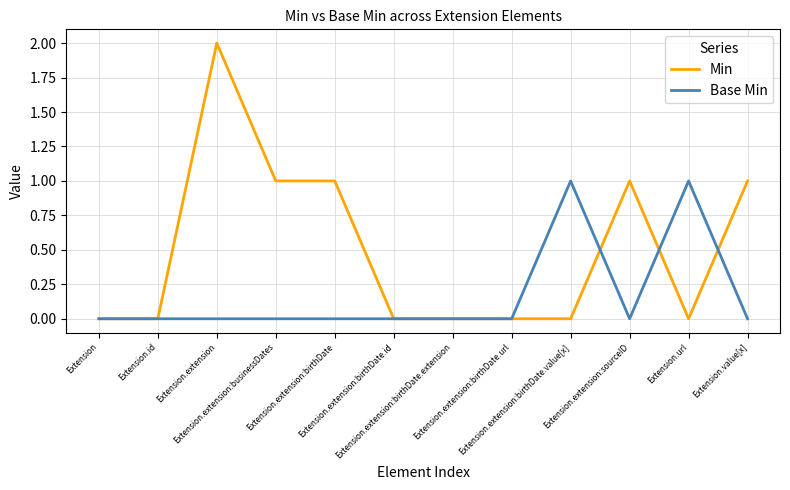

Does the chart have visible grid lines?

Yes